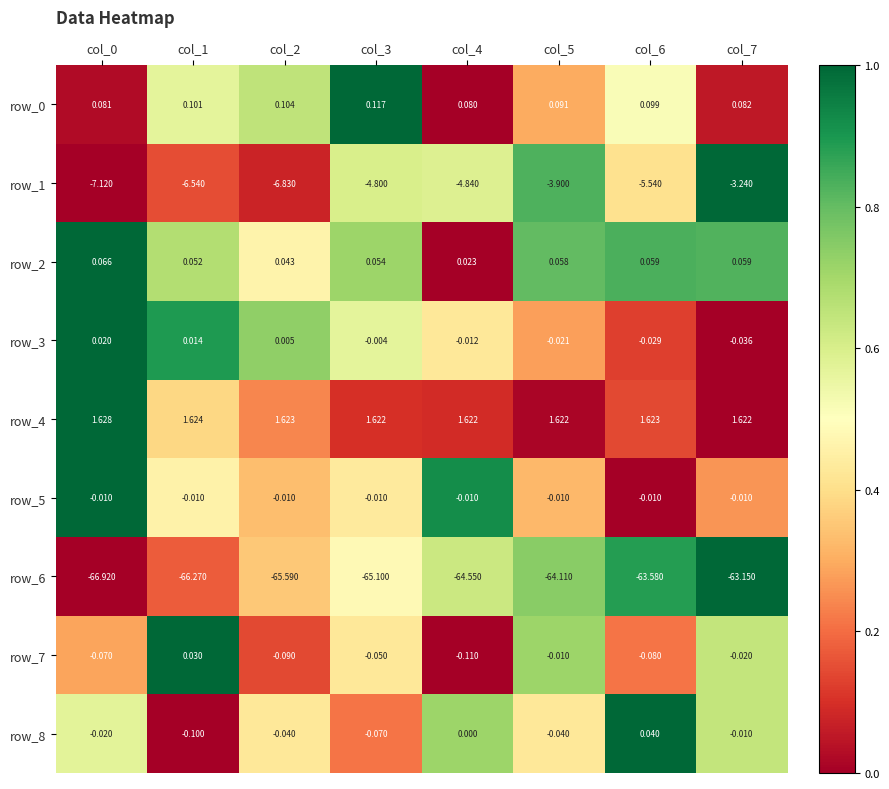

Is the value of row_0 at col_5 greater than the value of row_8 at col_1?

Yes